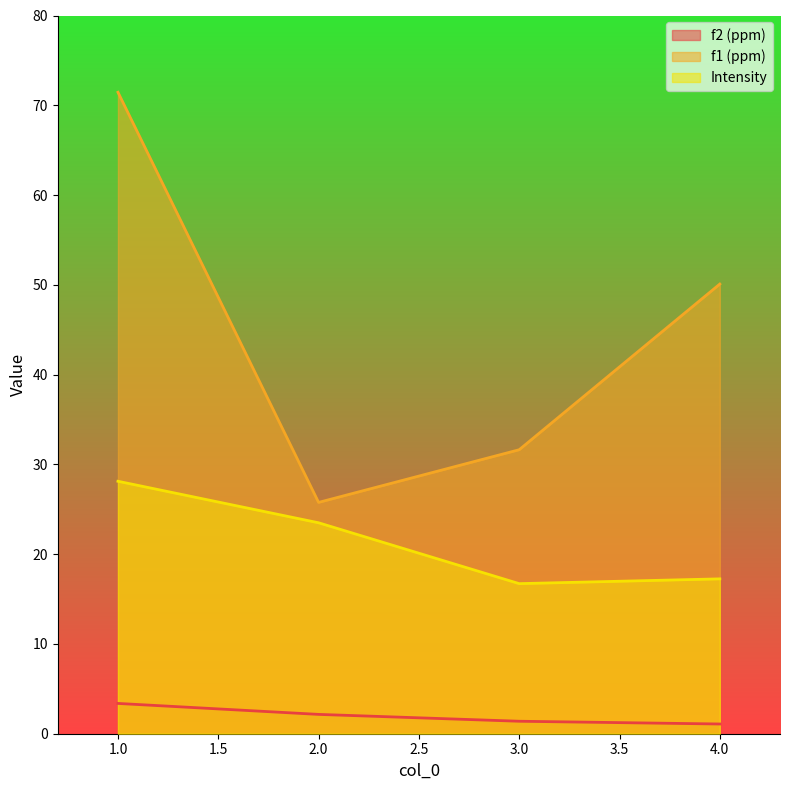

Is it true that f1 (ppm) equals 31.6 at 3.0?

True